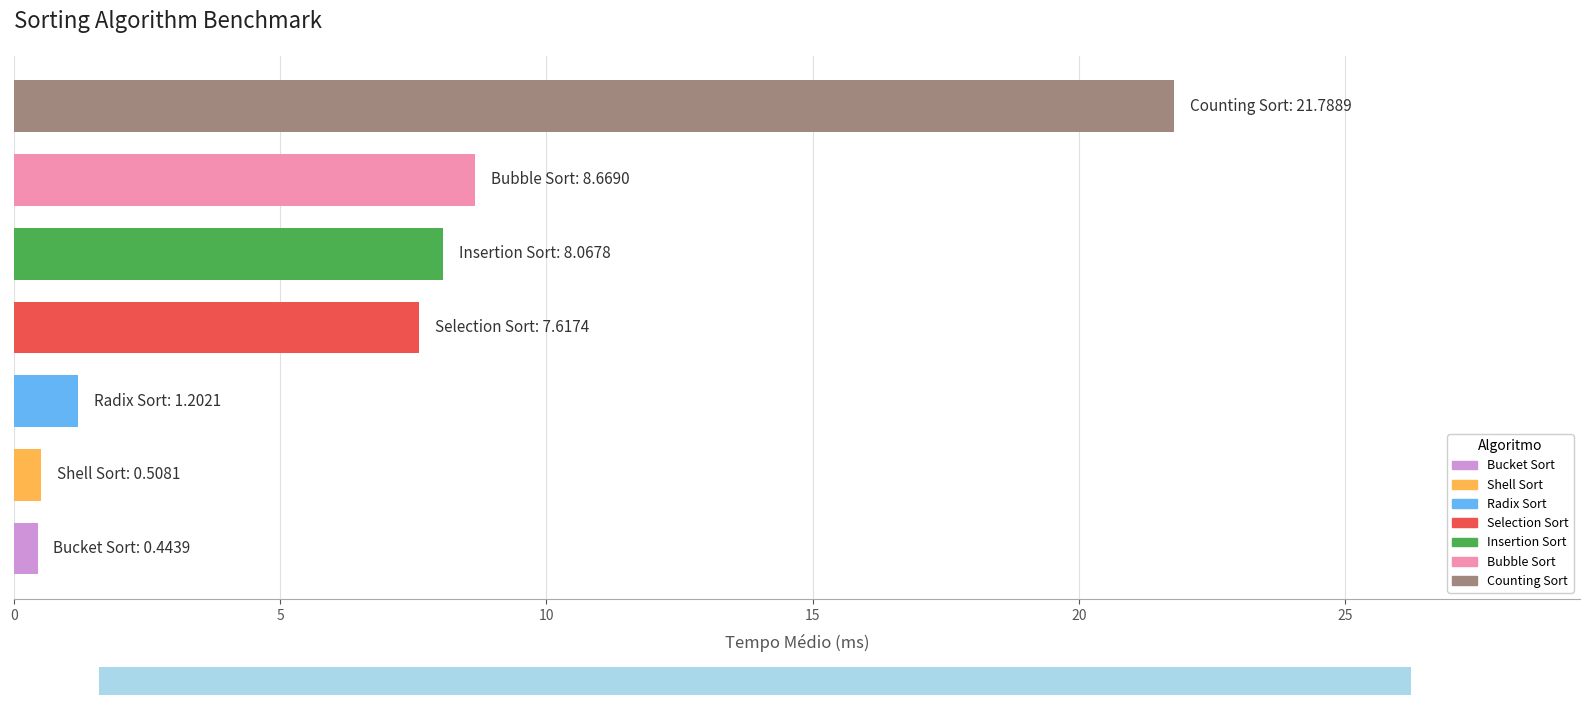

How many bars are there in total?

7